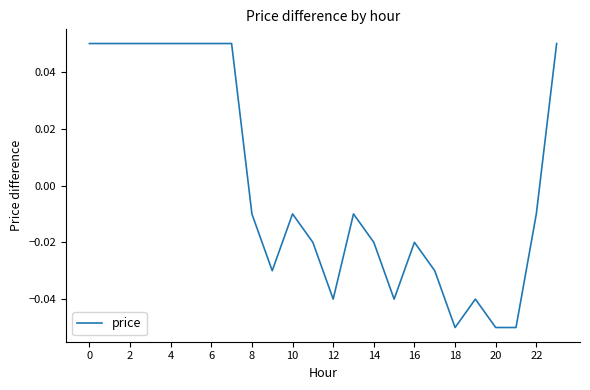

The chart shows a value of 0.0 at 0. True or false?

False